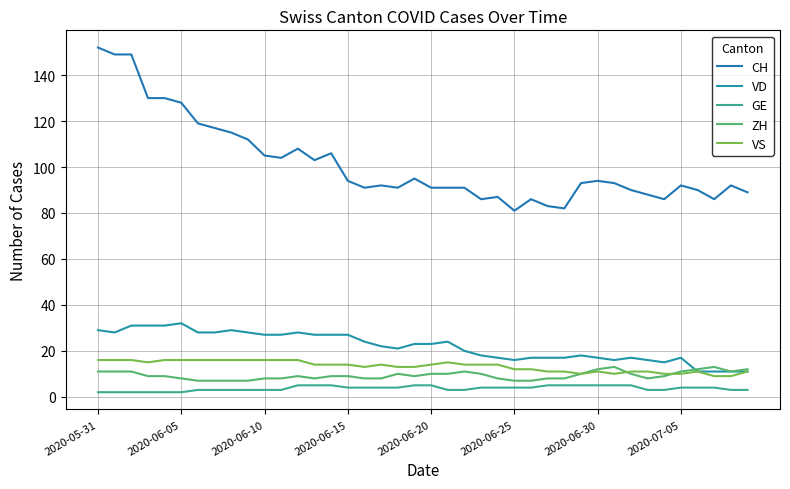

Where does the VD series first go above 23?

2020-05-31